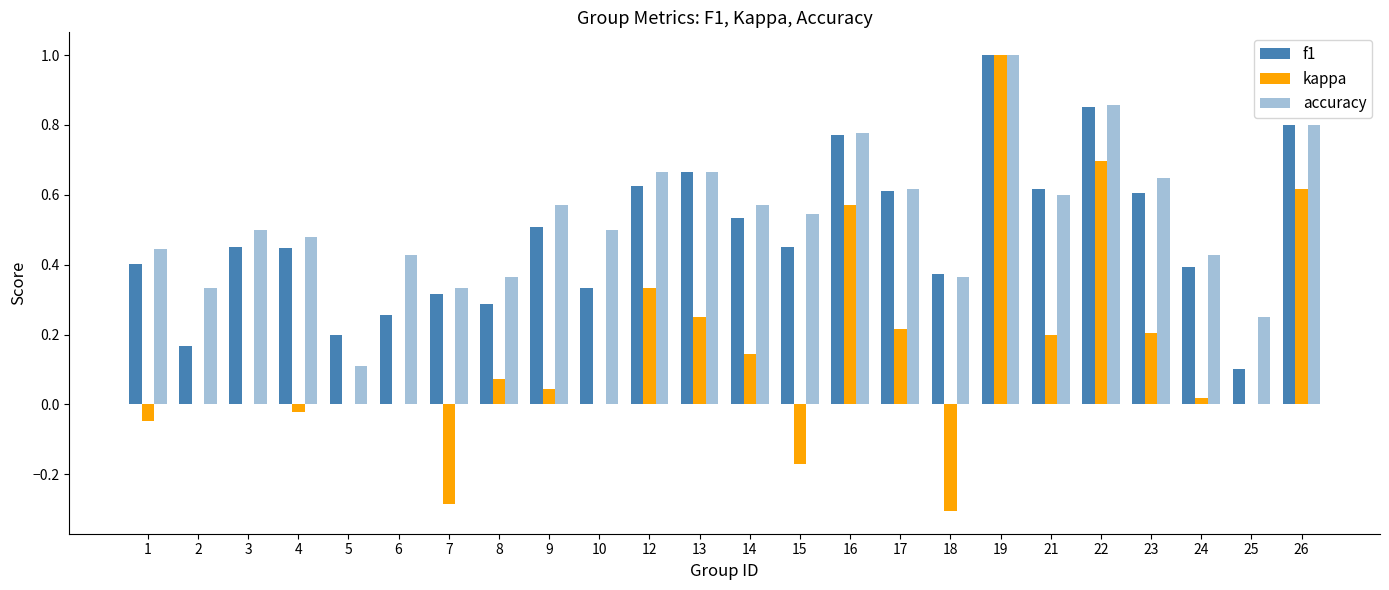

How many groups of bars are there?

24